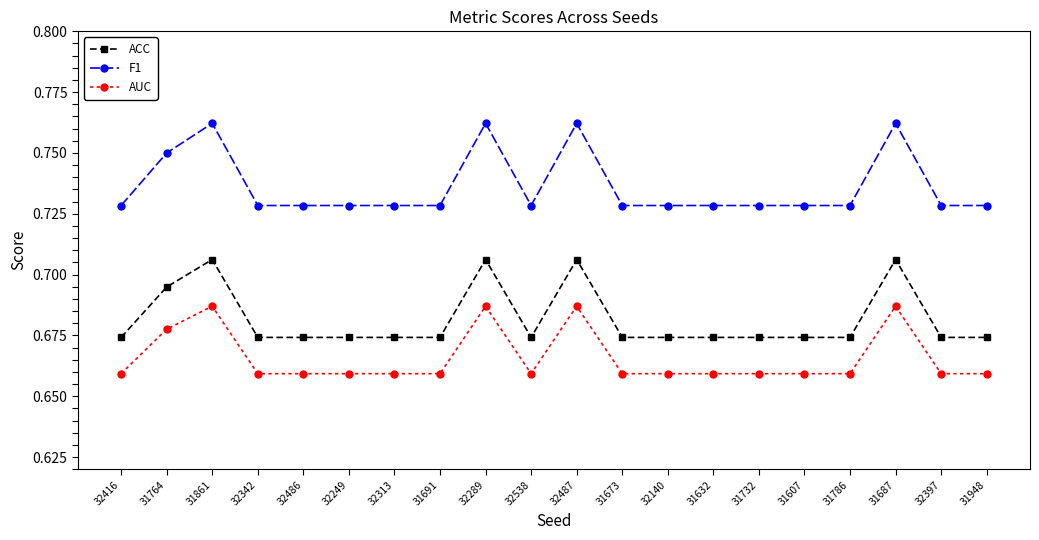

List the series in order of their overall mean, highest first.

F1, ACC, AUC